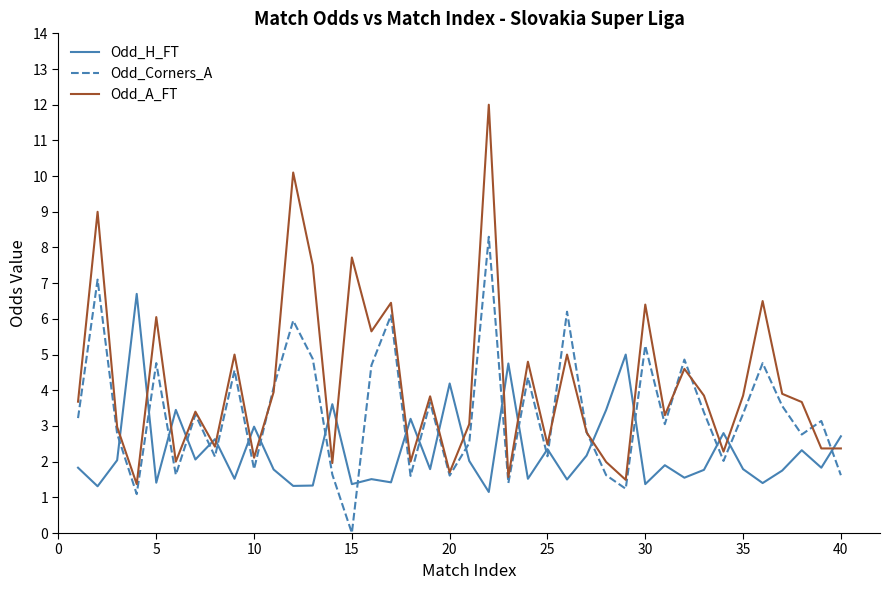

What is the average value of the Odd_Corners_A series?

3.4